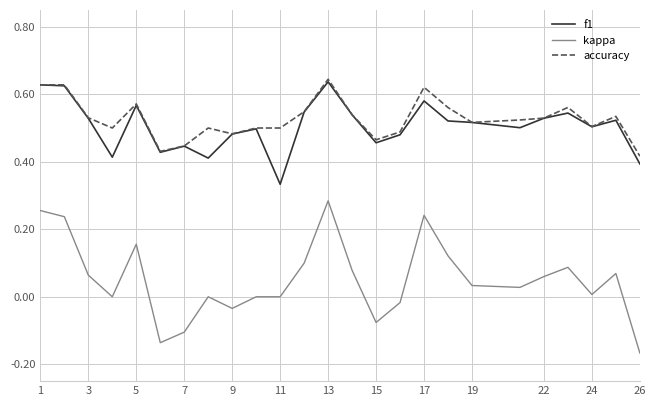

At how many categories does at least one series exceed 0?

25